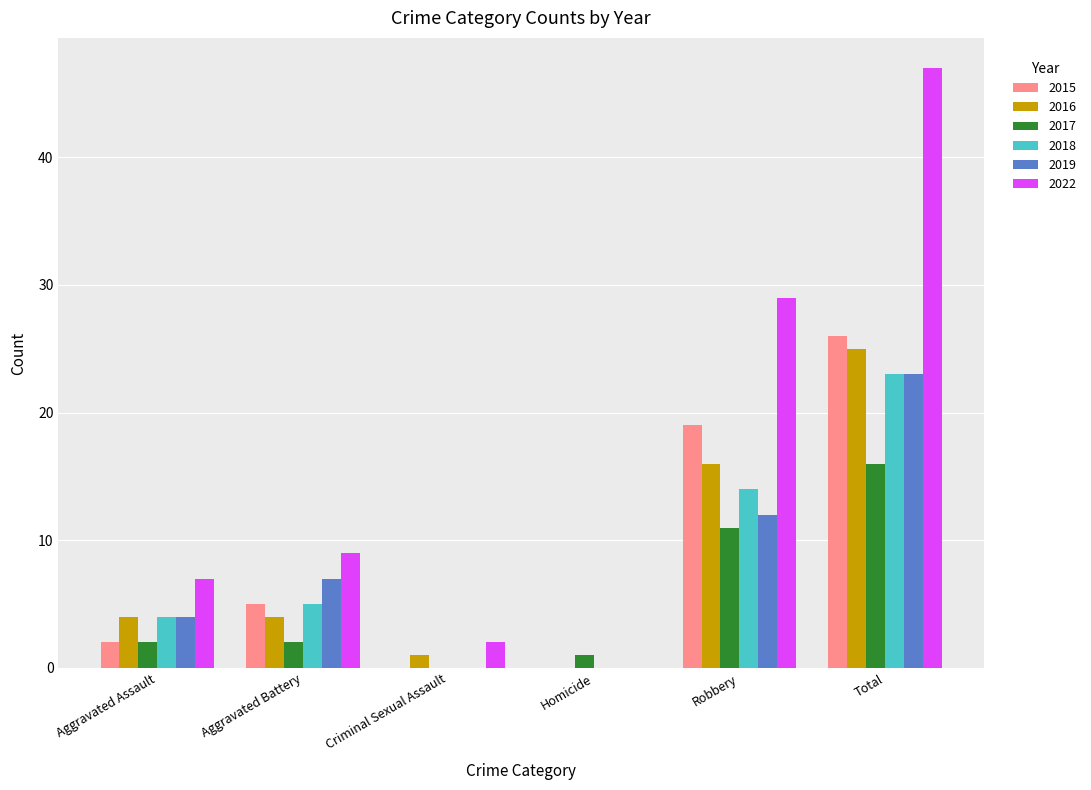

Between Aggravated Assault and Robbery, which series saw the biggest shift?

2022